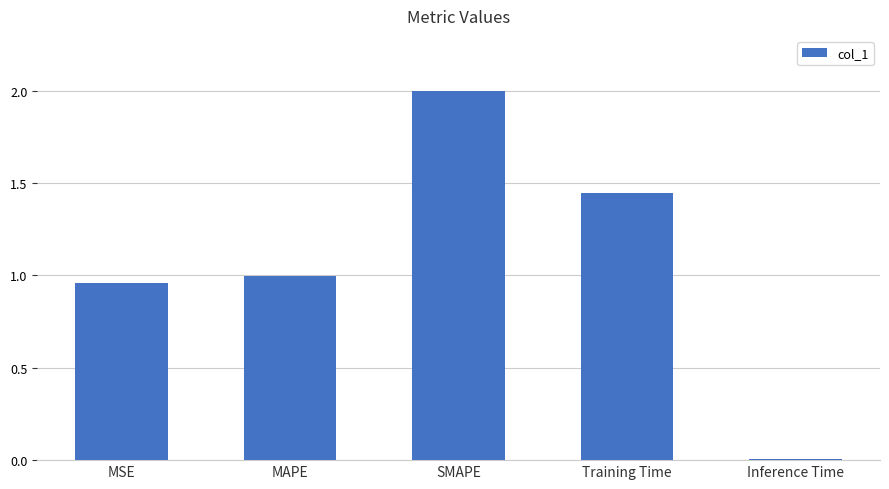

The value at Training Time is 0.4. True or false?

False